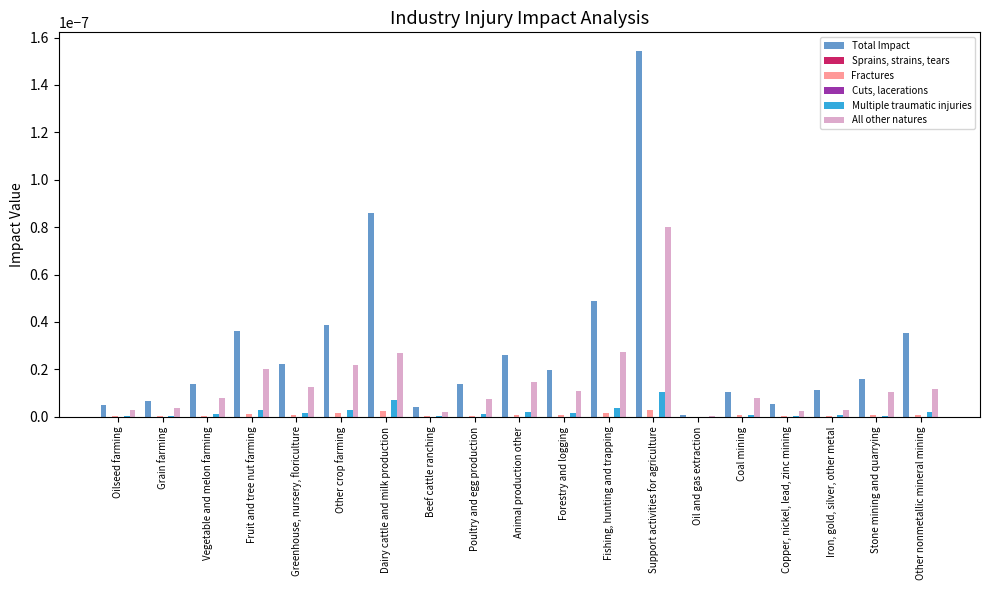

Which series has the largest range (max minus min)?

Total Impact